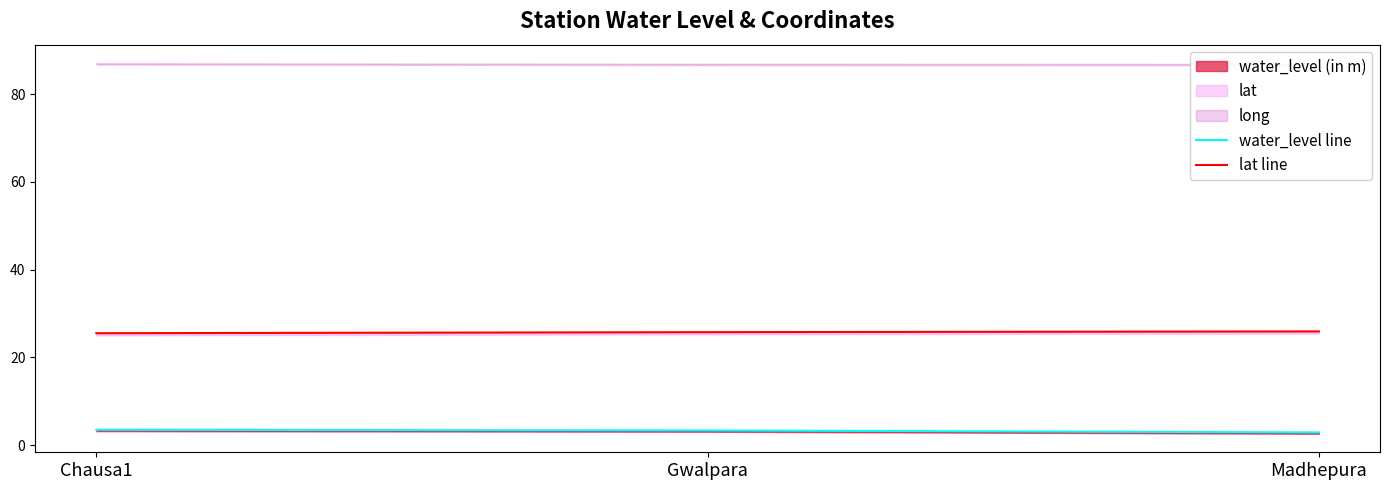

At how many categories does at least one series exceed 16?

3